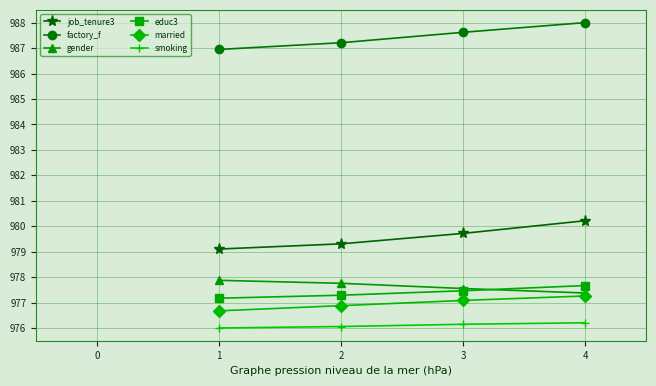

Rank the categories by educ3 value from lowest to highest.

1, 2, 3, 4